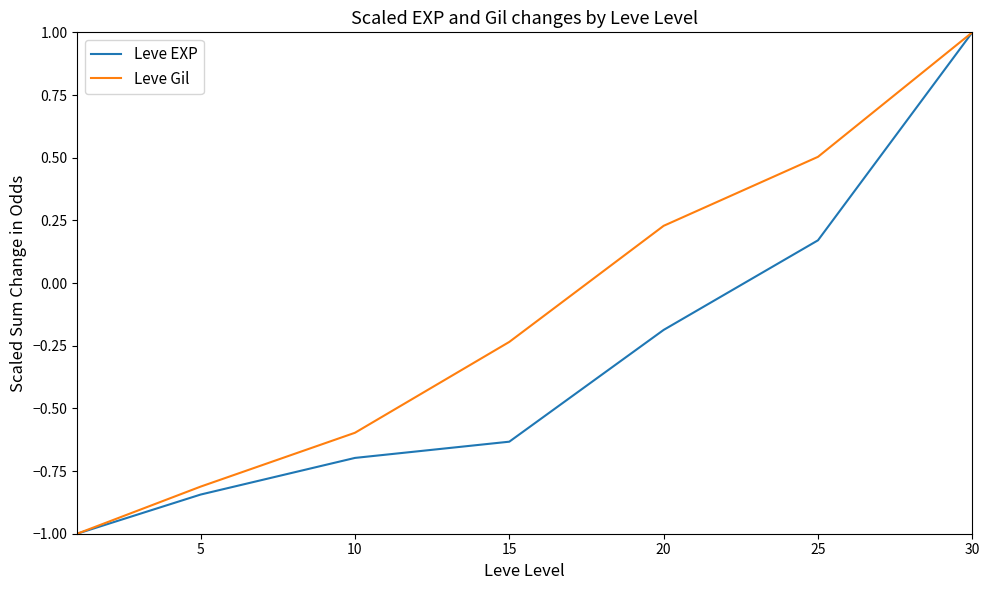

Count the Leve Gil values in the range 0 to 1.

3